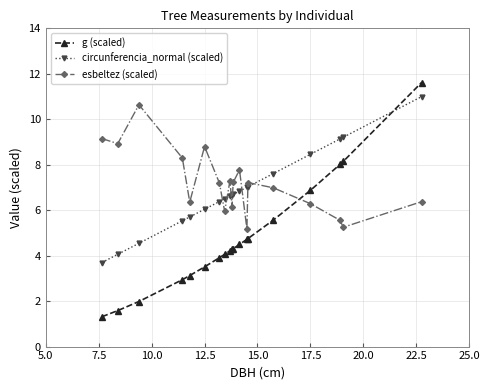

Which series ends up on top after the final intersection of esbeltez (scaled) and g (scaled)?

g (scaled)